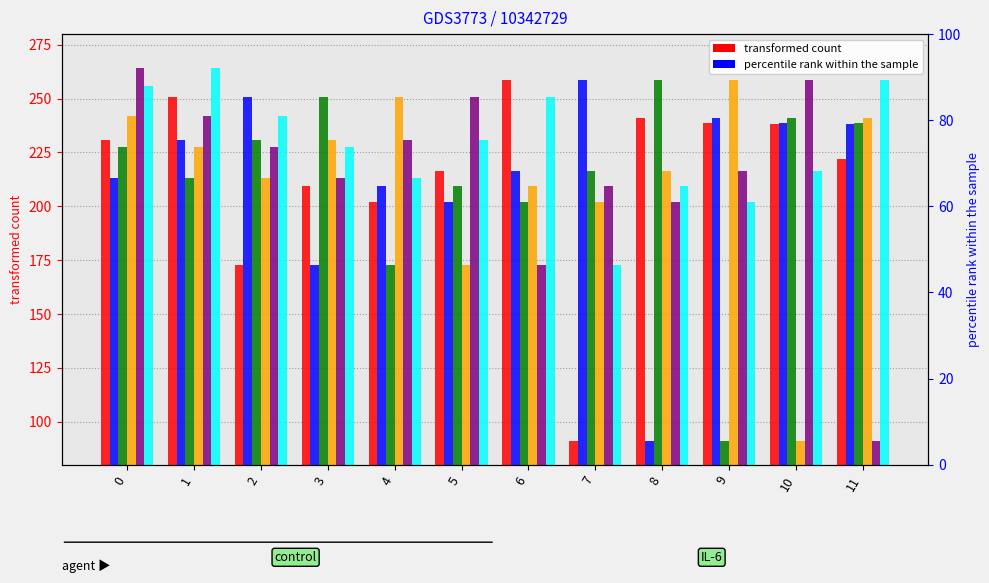

What is the value of the col_5 bar at the 2nd from the left?

242.0